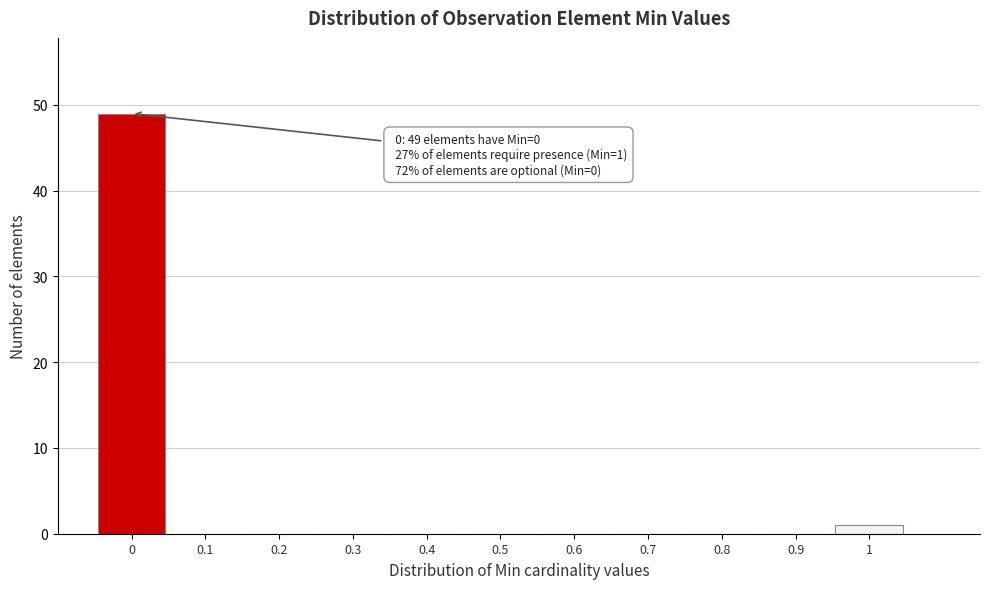

Over which range of the x-axis is the bar tallest?

-0.05 to 0.05